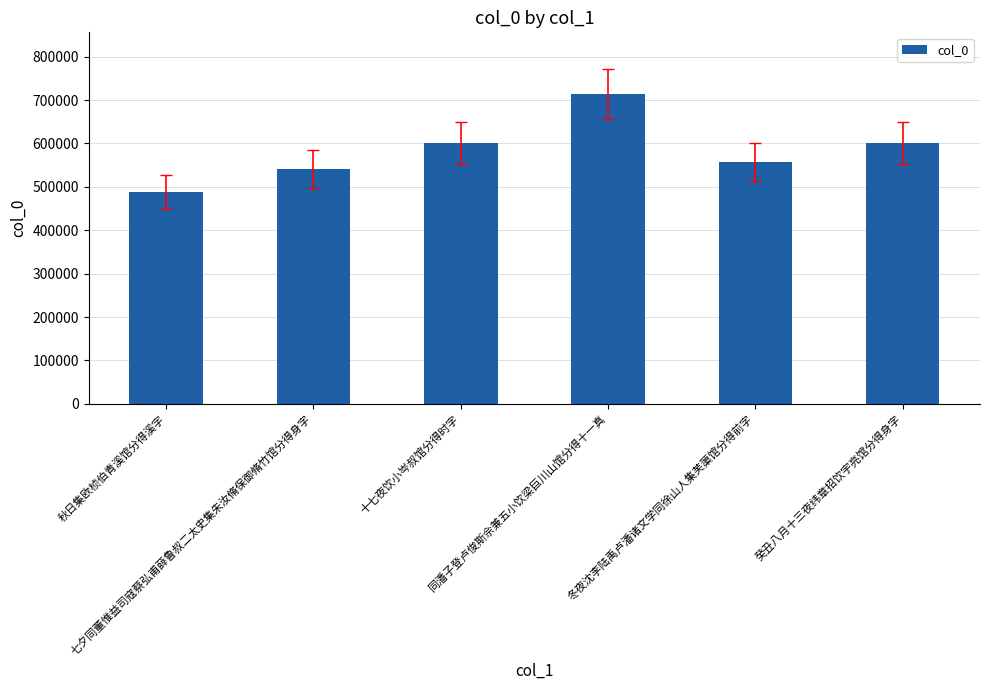

What is the greatest value displayed?

713316